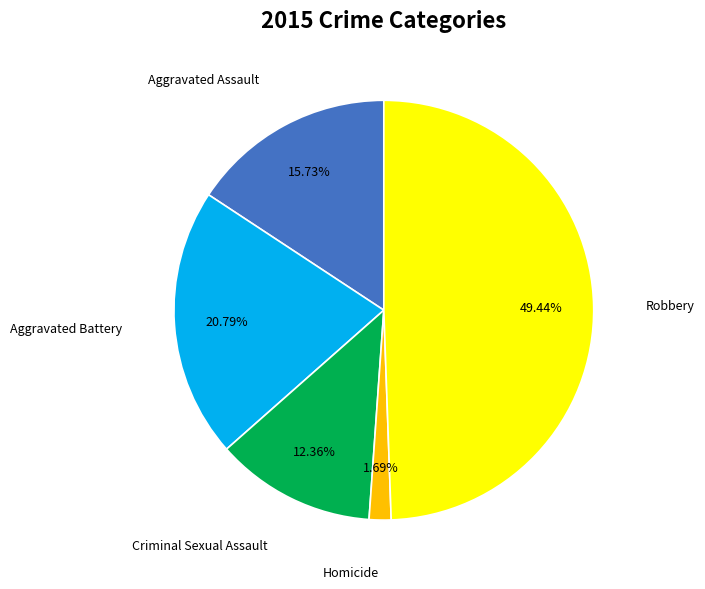

Count the number of slices in the pie.

5